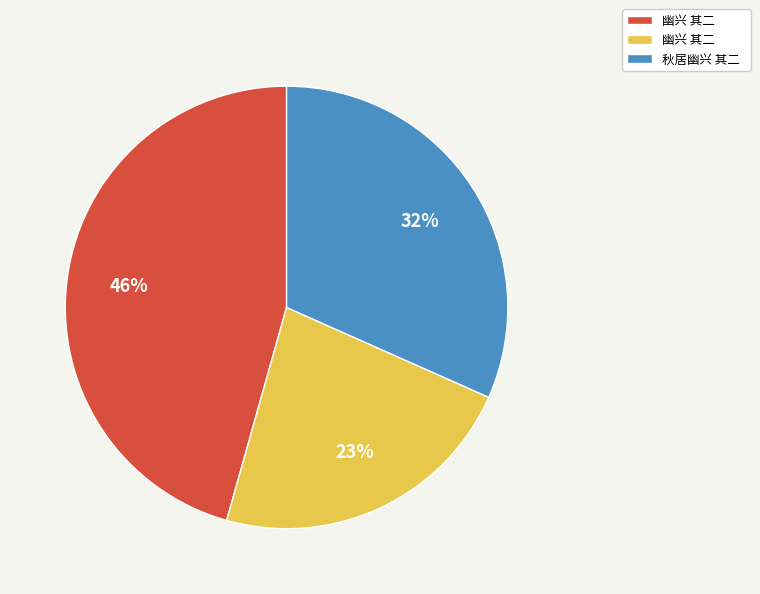

How many segments does this pie chart have?

3